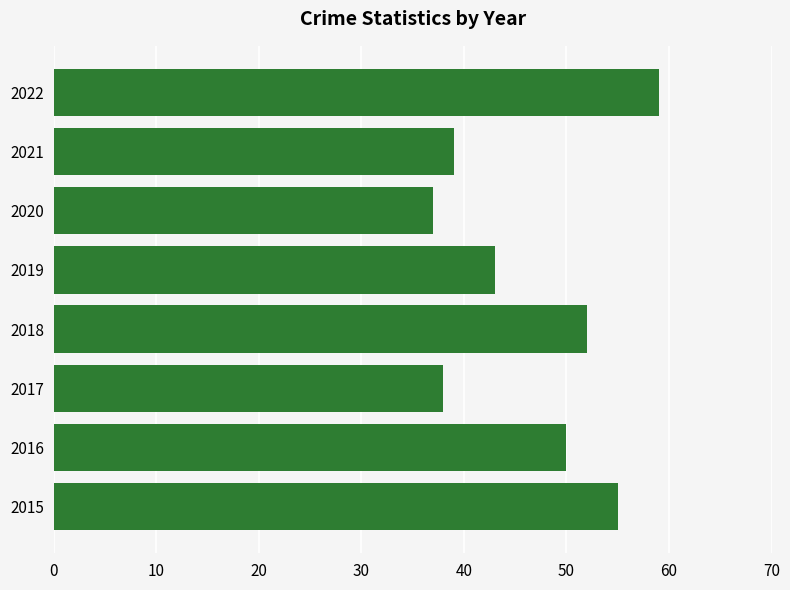

Between 2017 and 2019, which is larger?

2019